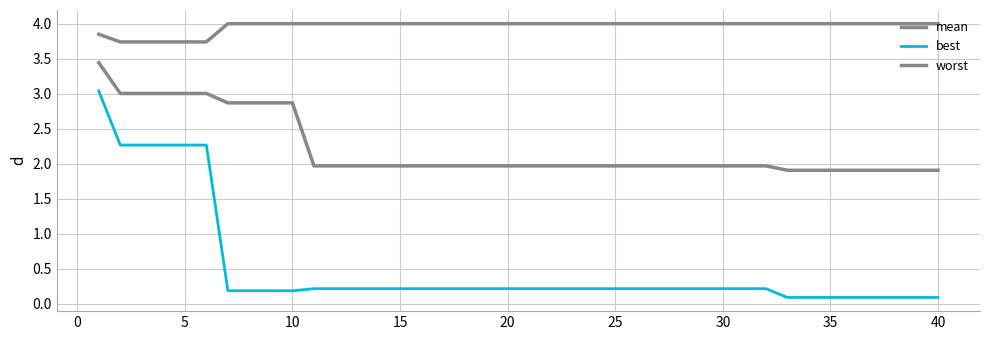

True or false: mean and worst cross at least once.

False